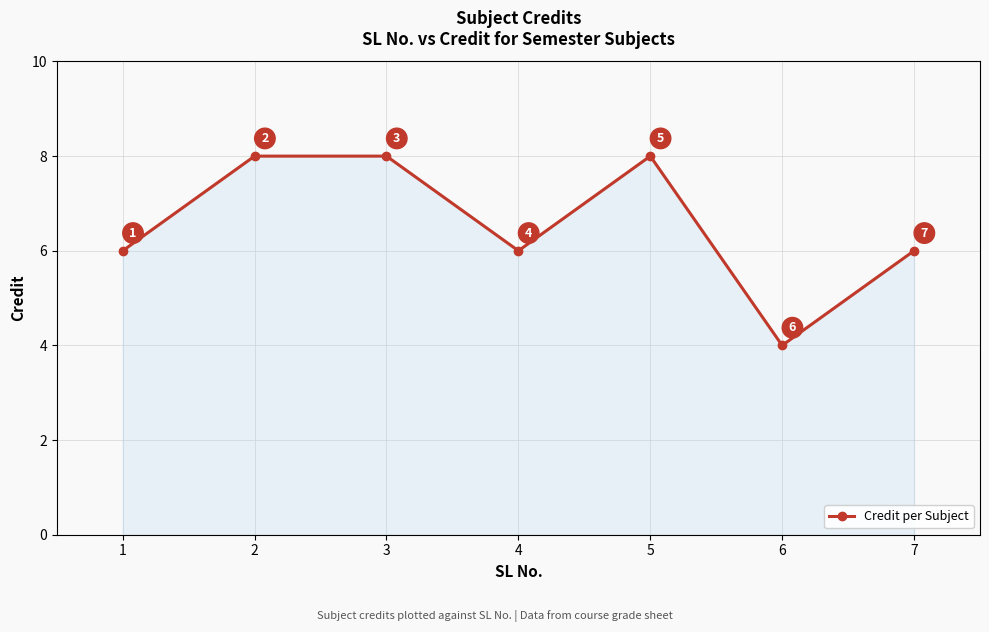

Reading left to right, list all the values displayed in this chart.

1=6	2=8	3=8	4=6	5=8	6=4	7=6